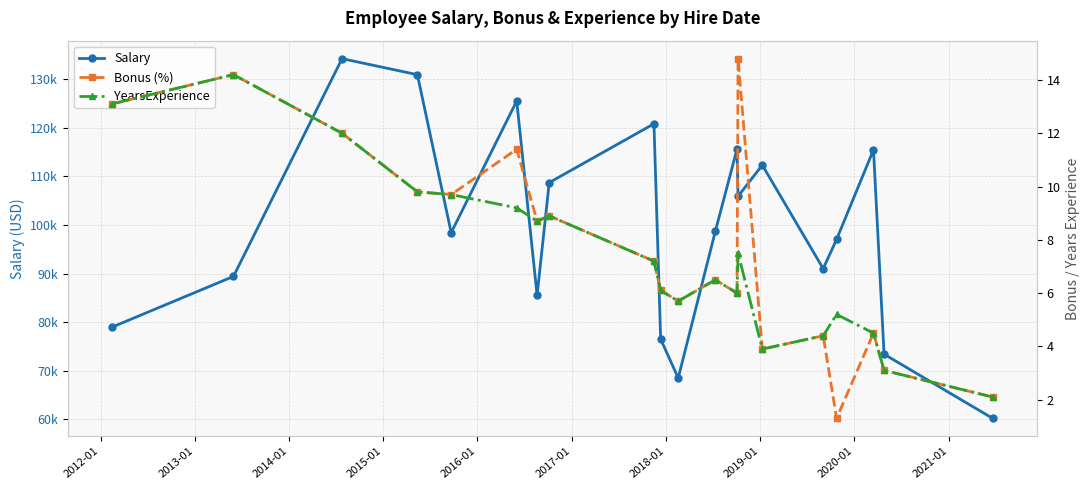

The Salary series shows 140527.7 at 2012-01. True or false?

False